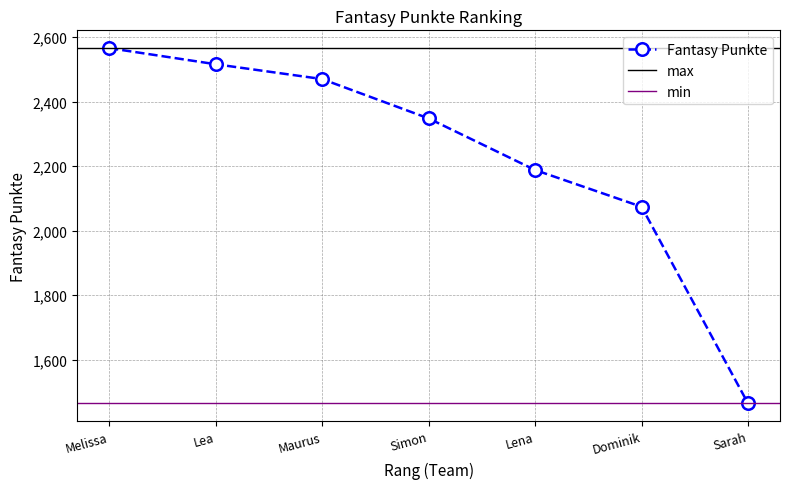

Where does the data first go above 2348?

Melissa